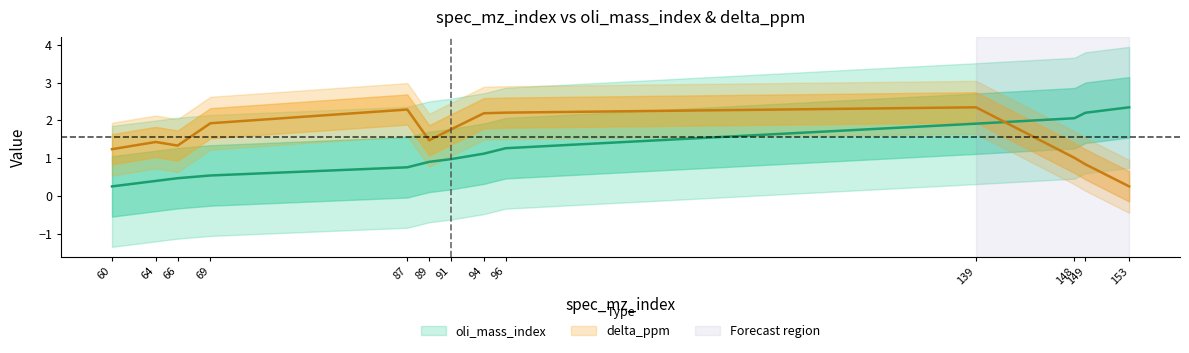

Where do delta_ppm and oli_mass_index first cross each other?

139 and 148